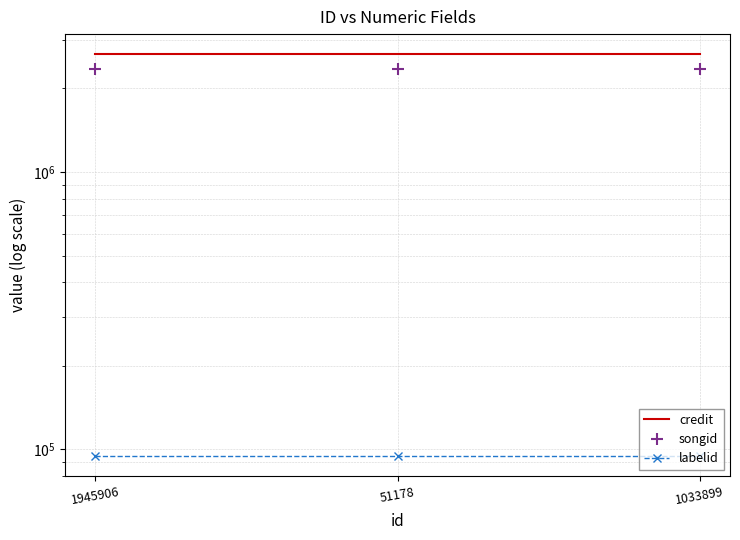

Does the chart have visible grid lines?

Yes